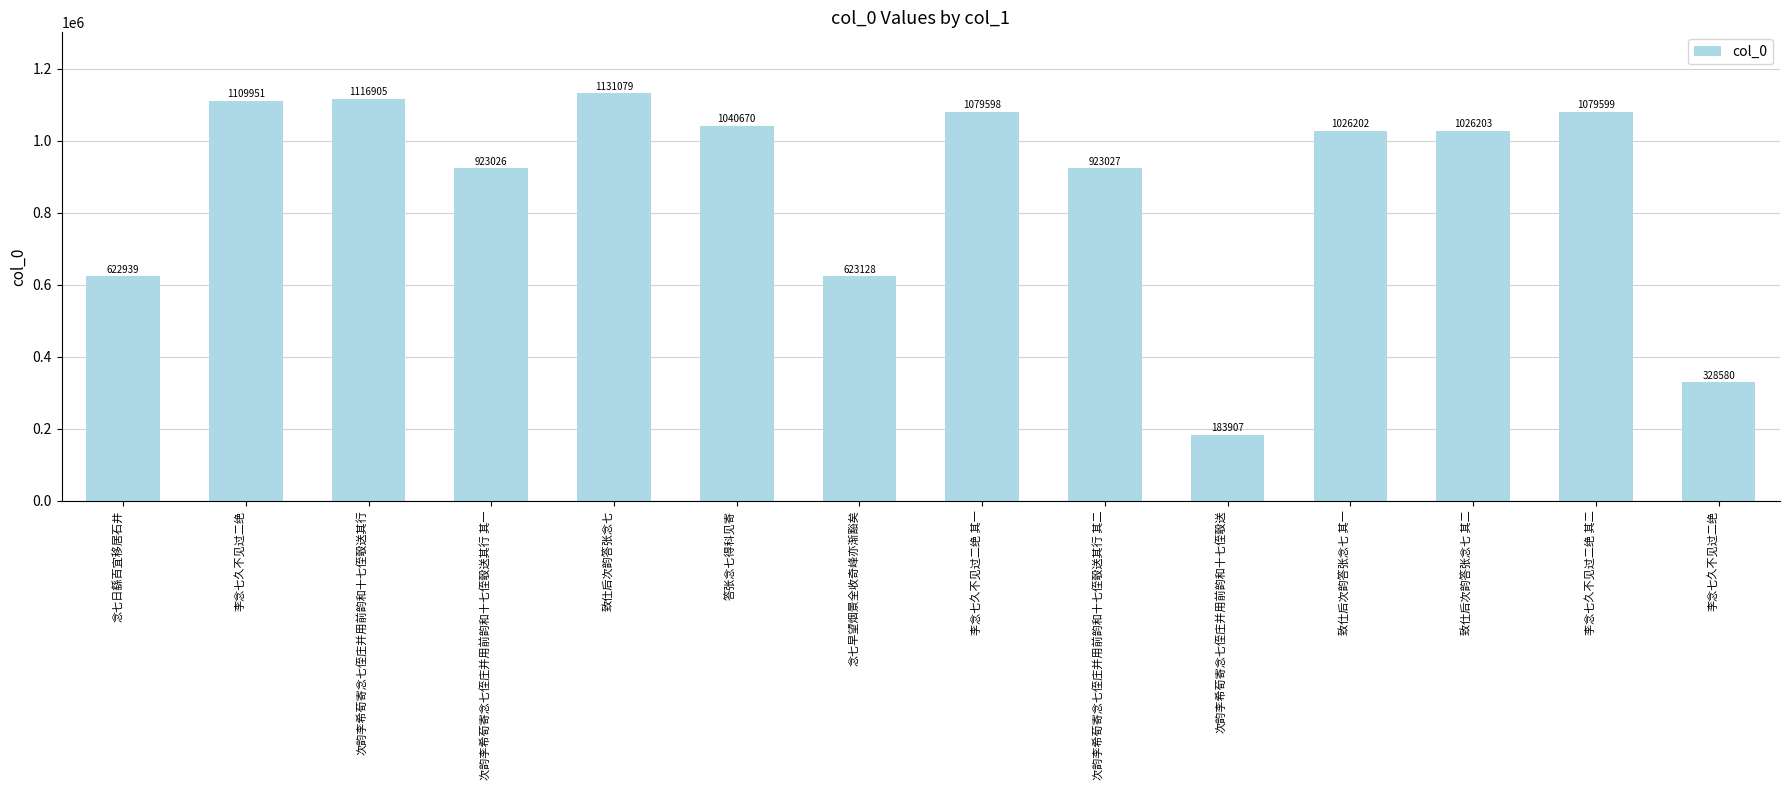

Is it true that the value at 念七日繇百宜移居石井 is 356553?

False